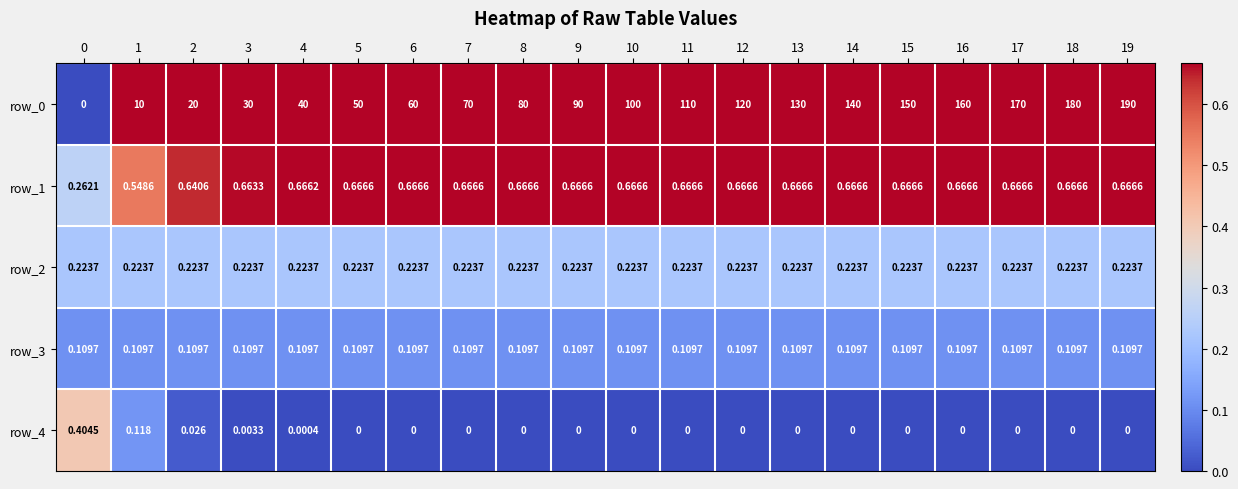

Is the value of row_2 at 9 greater than the value of row_4 at 11?

Yes